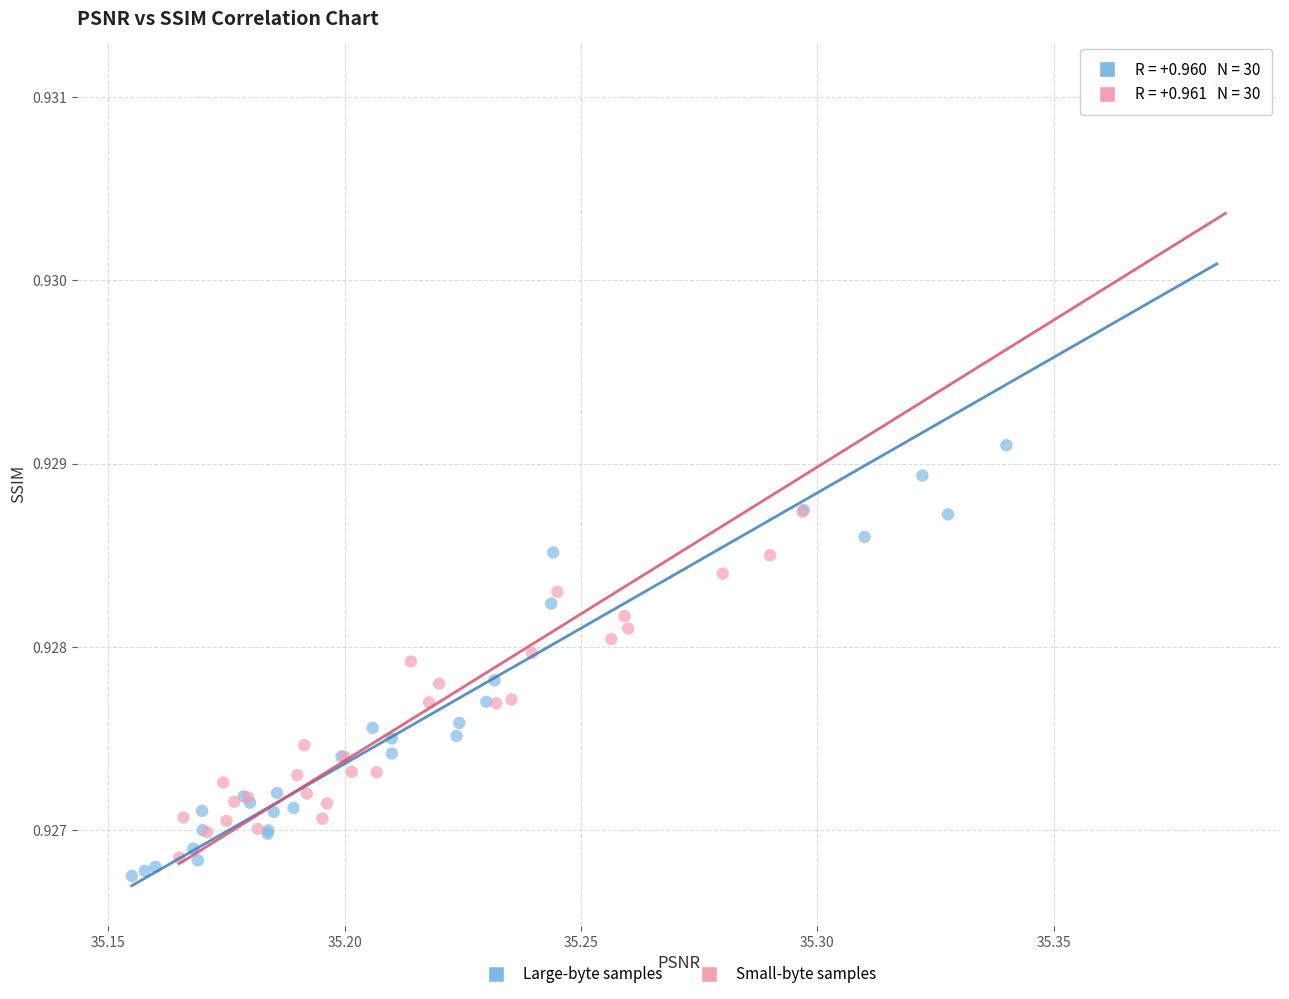

Which series has the widest spread of Y values?

Large-byte samples